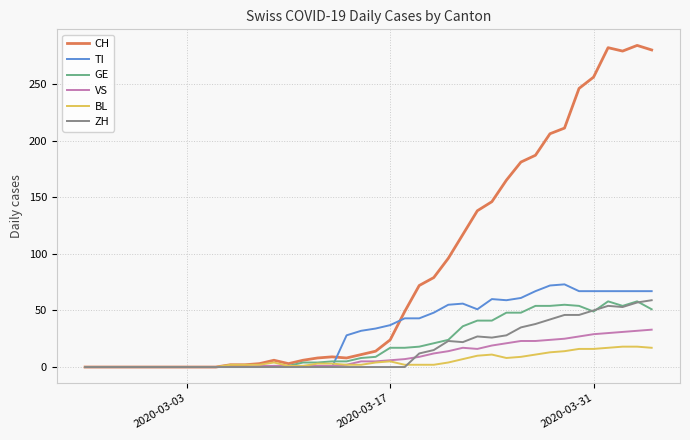

Which series has the widest spread of values?

CH